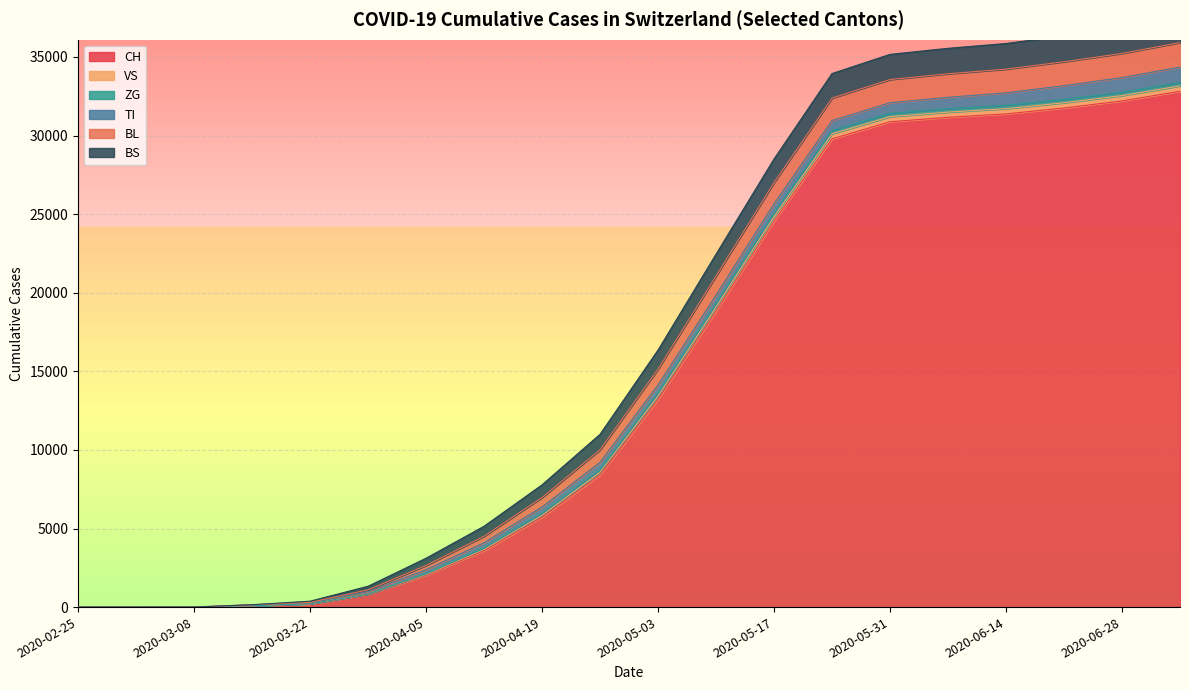

How many categories are shown in the chart?

20